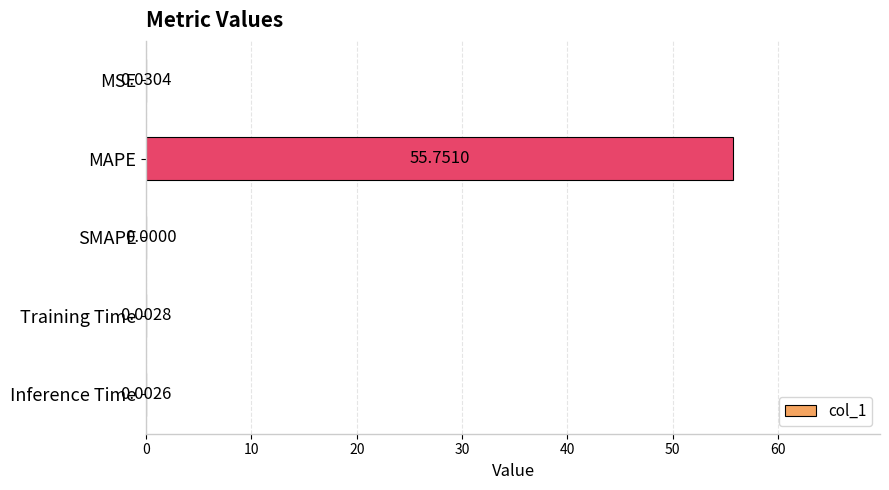

What is the sum of all values?

55.8